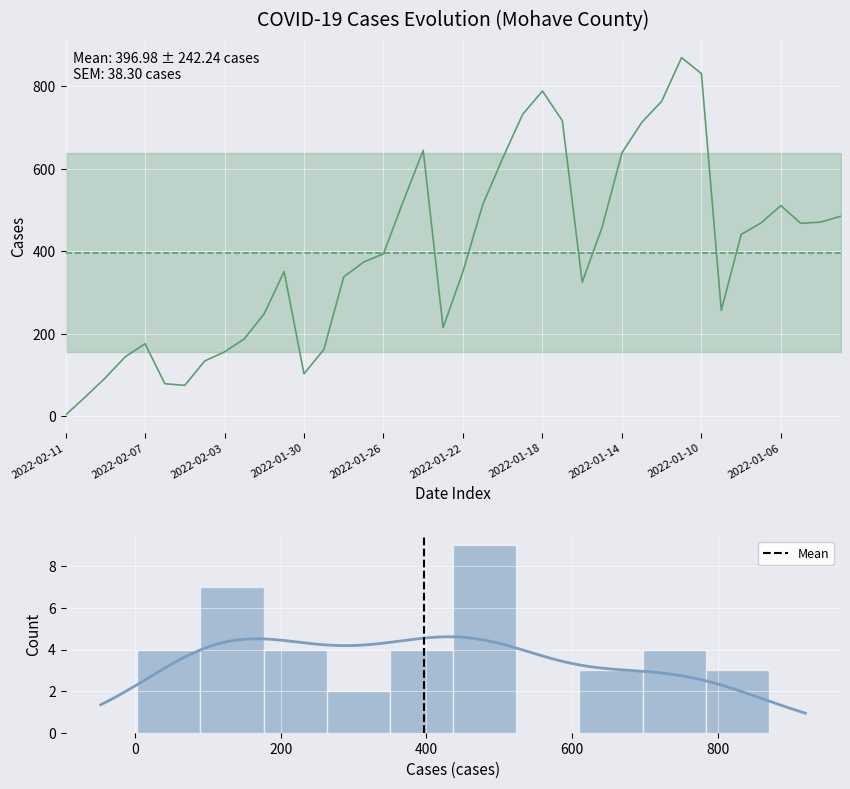

Which category has the lowest value across all series?

2022-02-11